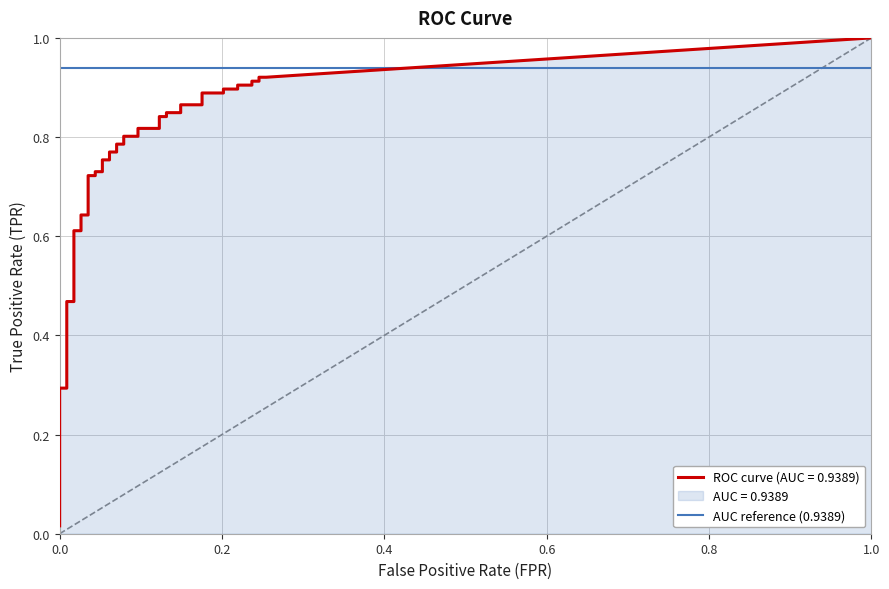

What is the label of the 31st point from the right?

9